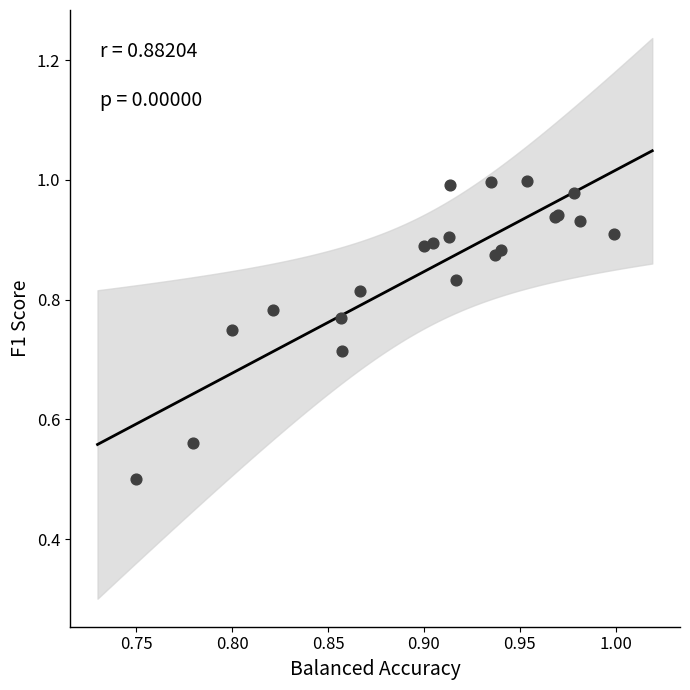

What Y value in the scatter plot is closest to 0?

0.5